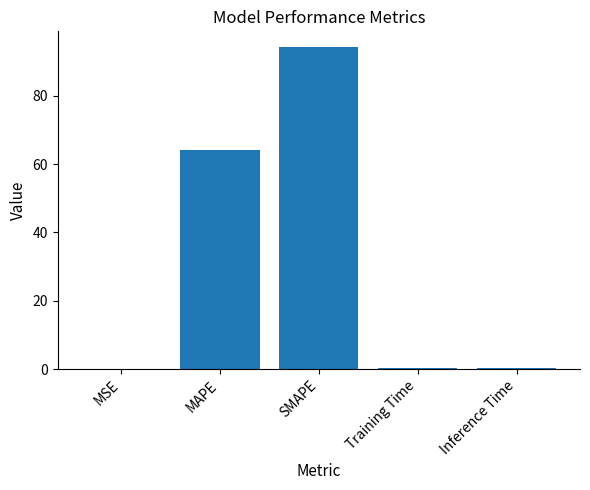

Does the chart contain stacked bars?

No